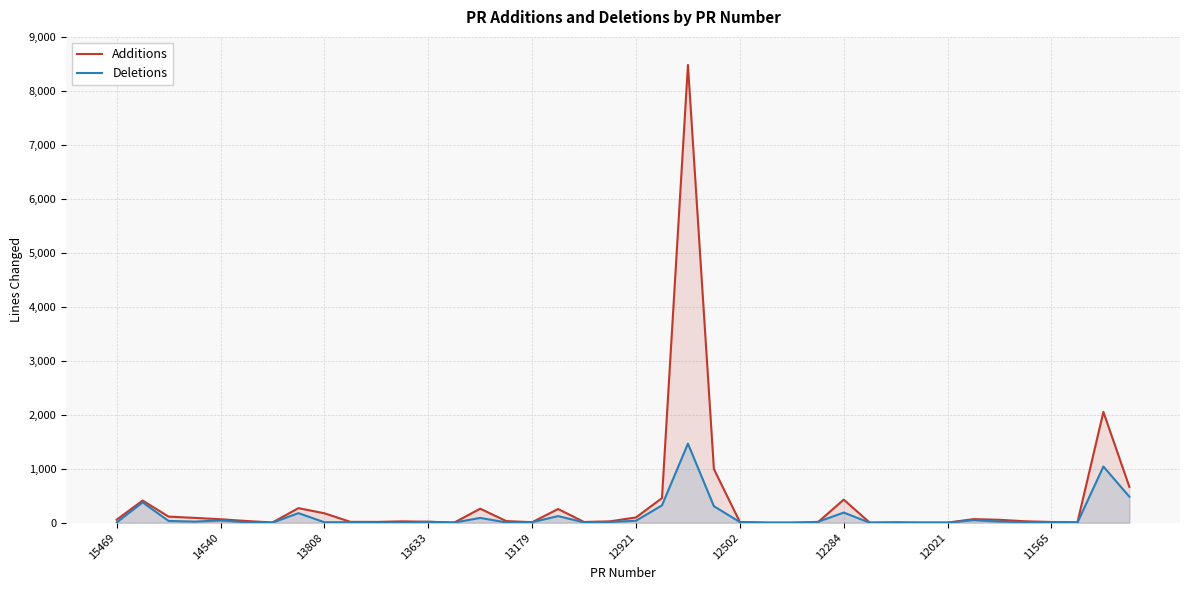

Between 30 and 31, which series saw the biggest shift?

Additions